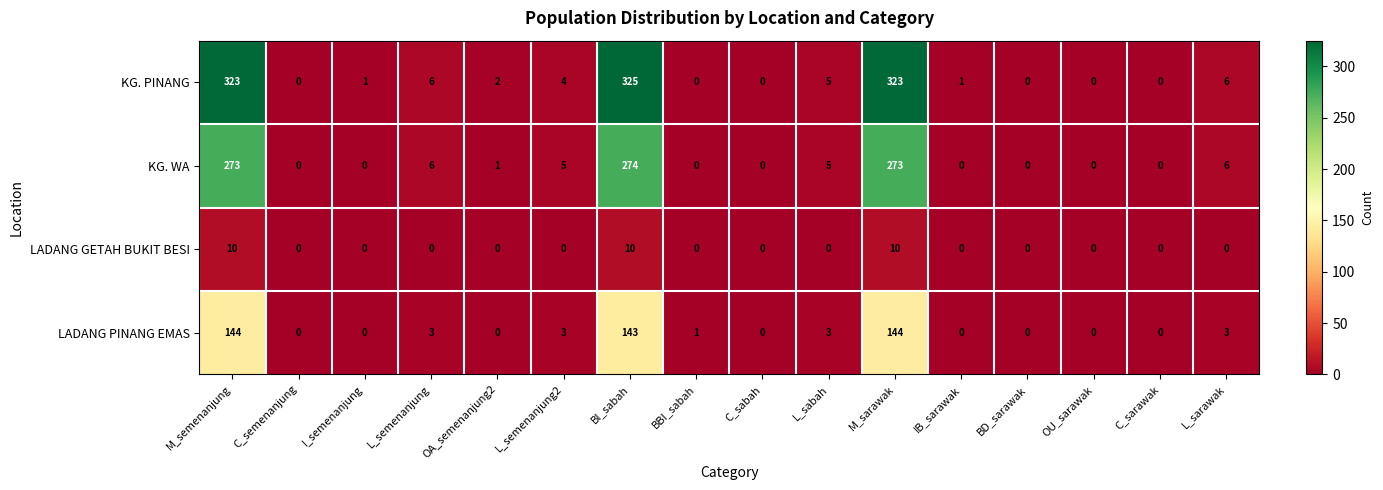

Which series has the widest spread of values?

KG. PINANG